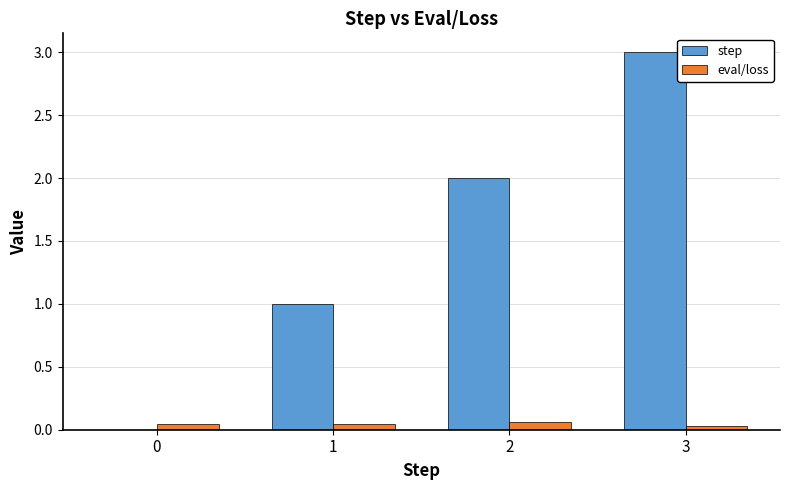

The step series shows -1.1 at 0. True or false?

False